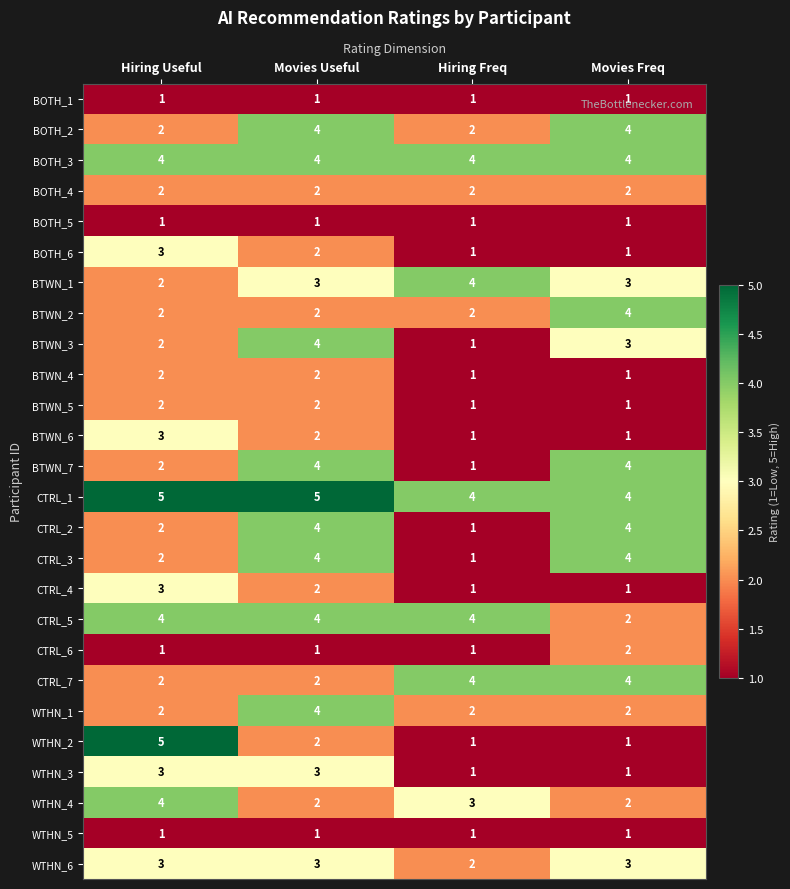

At which label does CTRL_4 first exceed 2?

Hiring Useful